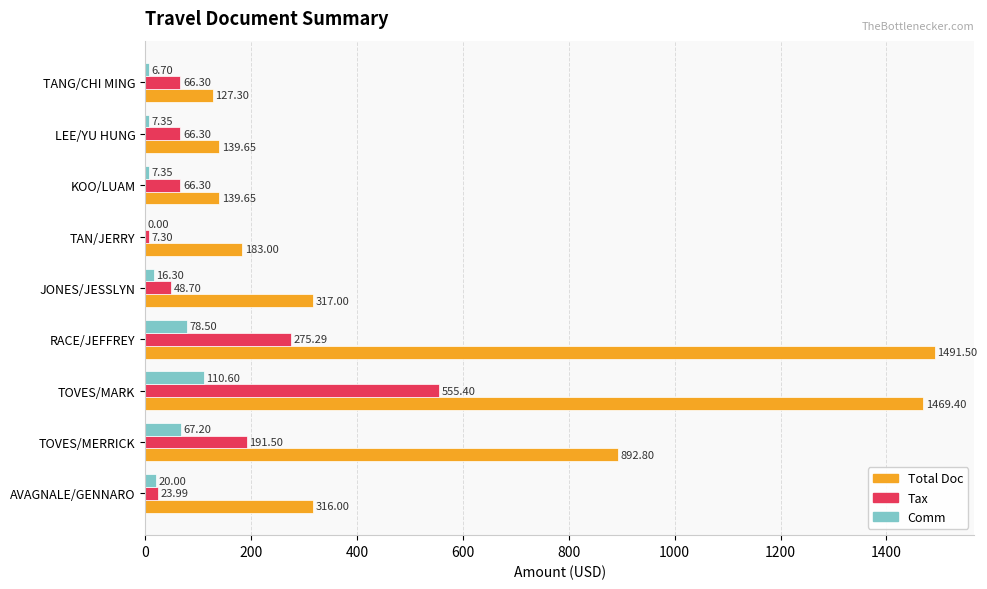

Which series changed the most between AVAGNALE/GENNARO and RACE/JEFFREY?

Total Doc